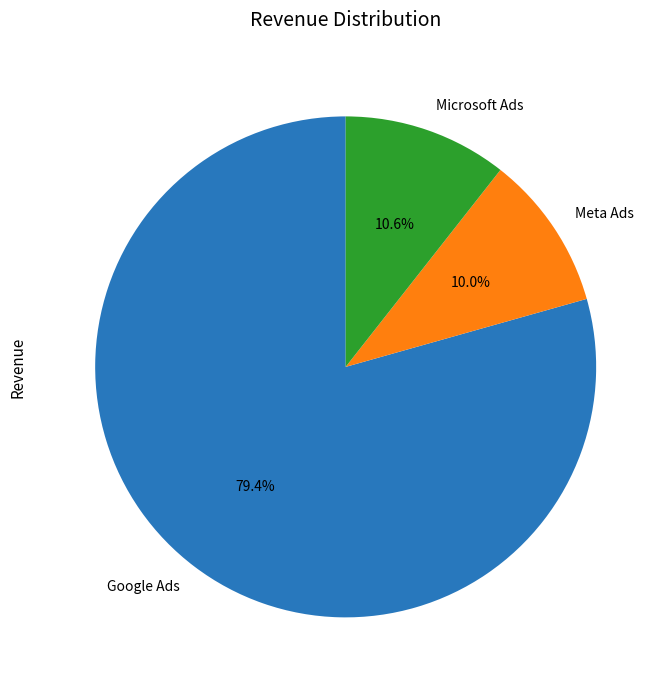

What percentage is NOT represented by Microsoft Ads?

89.4%